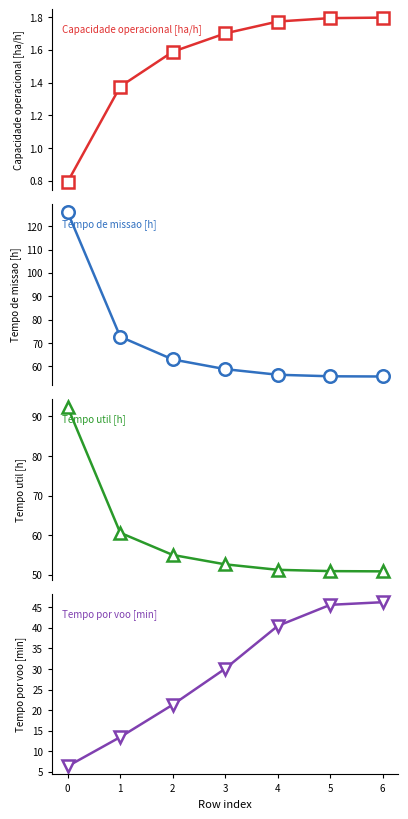

List the series in order of their peak value, lowest first.

Capacidade operacional [ha/h], Tempo por voo [min], Tempo util [h], Tempo de missao [h]